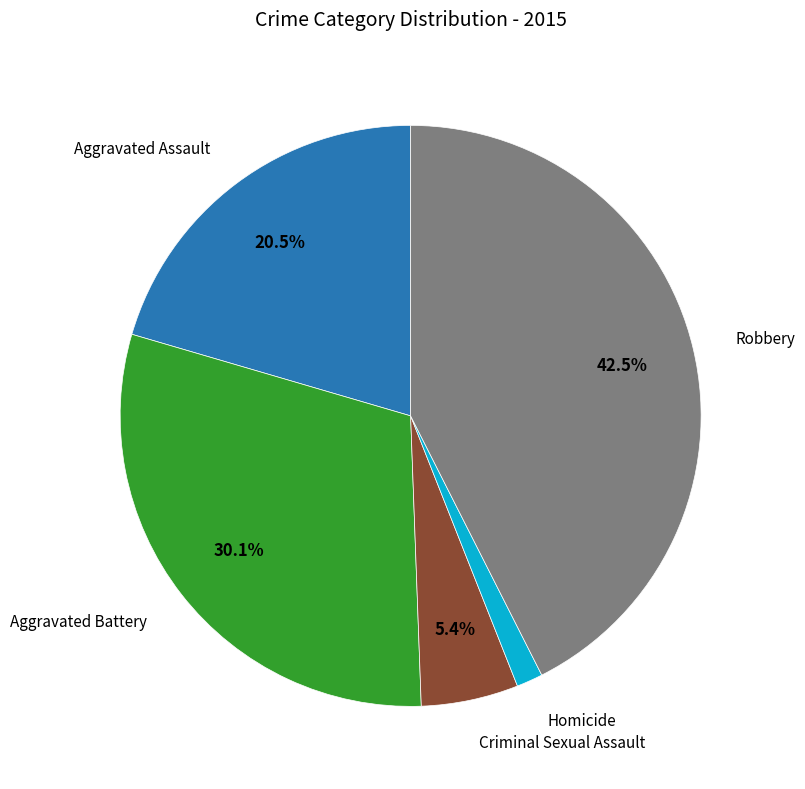

Is there a majority slice in this chart?

No